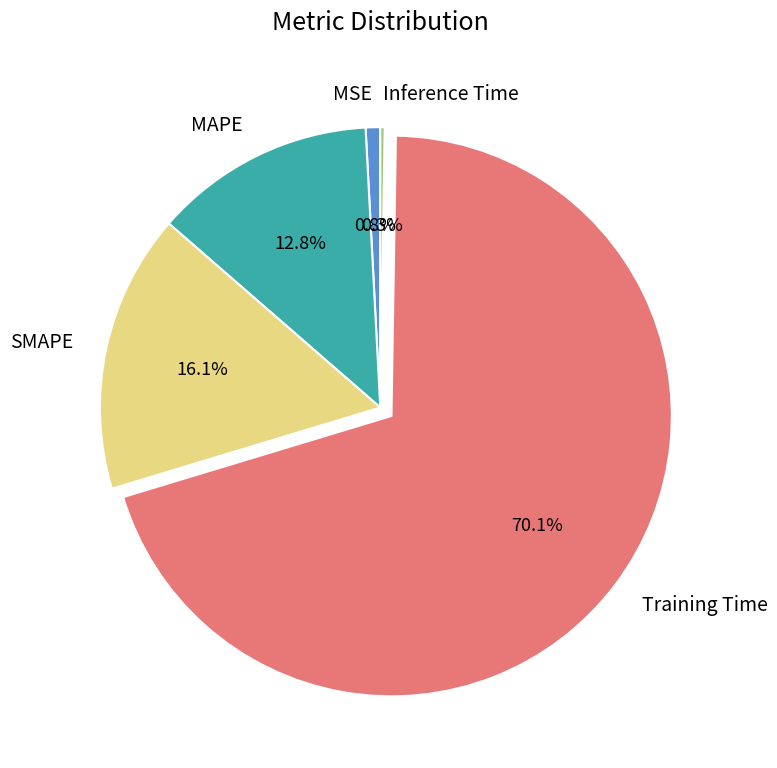

What is the total percentage of SMAPE and MSE?

16.9%